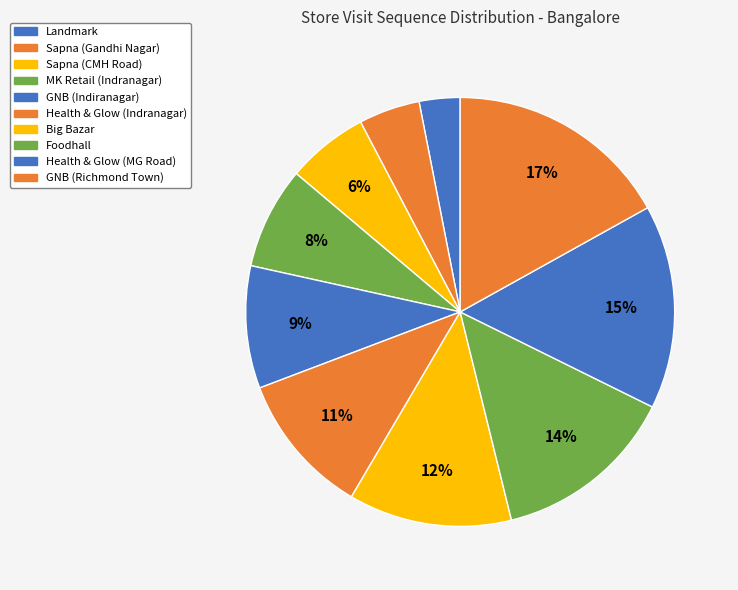

How many slices are in this pie chart?

10